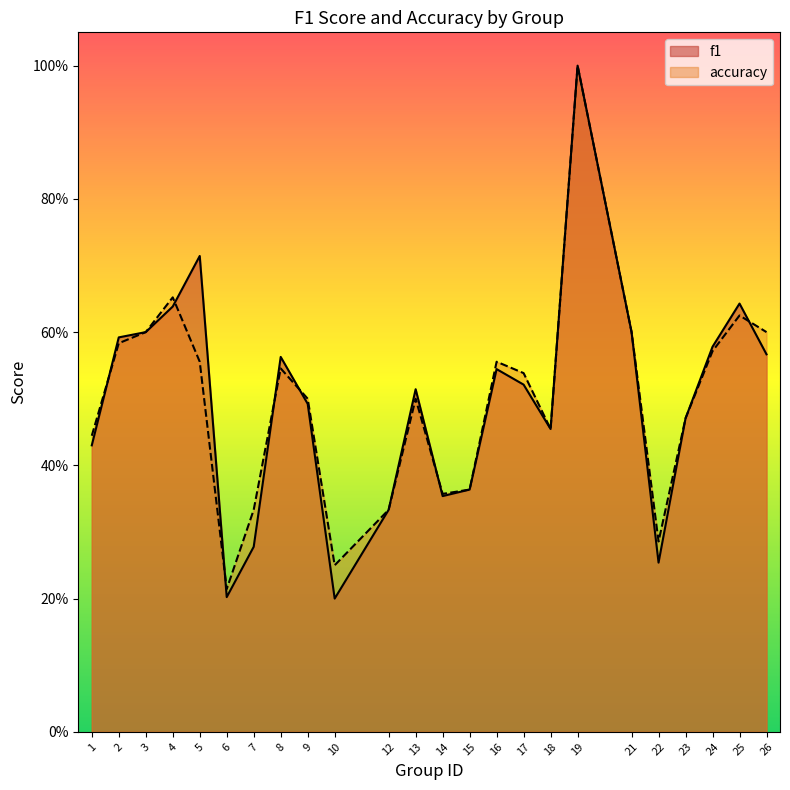

Which label corresponds to the largest value in the chart?

19